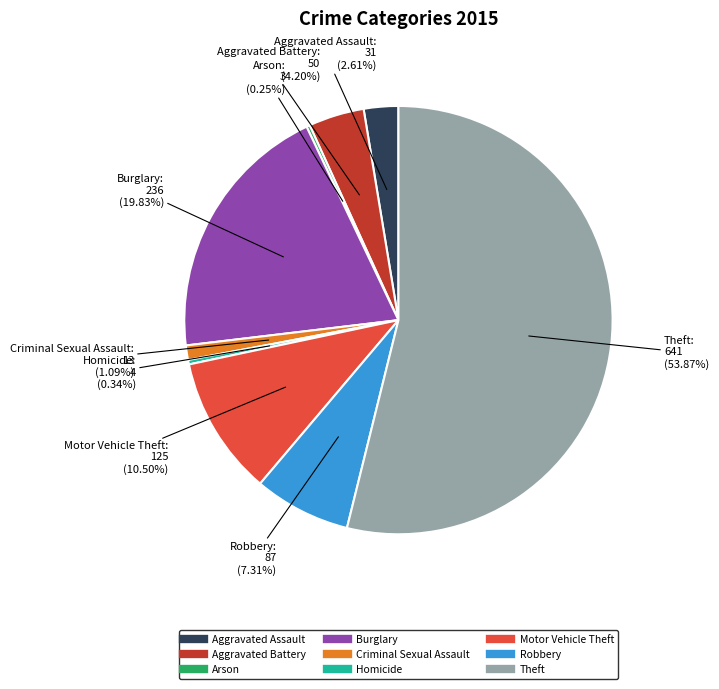

Do Motor Vehicle Theft and Criminal Sexual Assault together represent more than half of the pie?

No